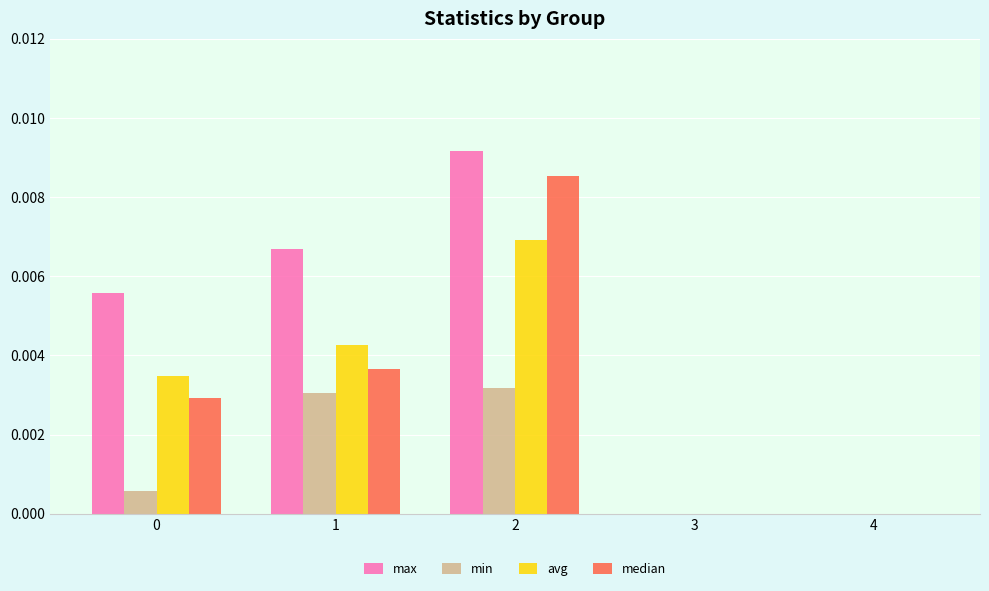

Is the value of avg at 0 greater than the value of max at 3?

Yes